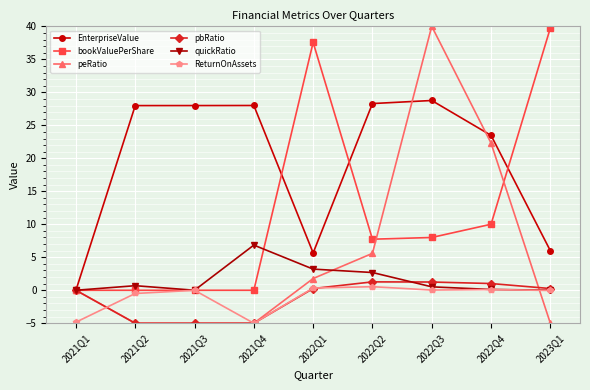

The value of EnterpriseValue at 2021Q2 is 28.0. True or false?

True